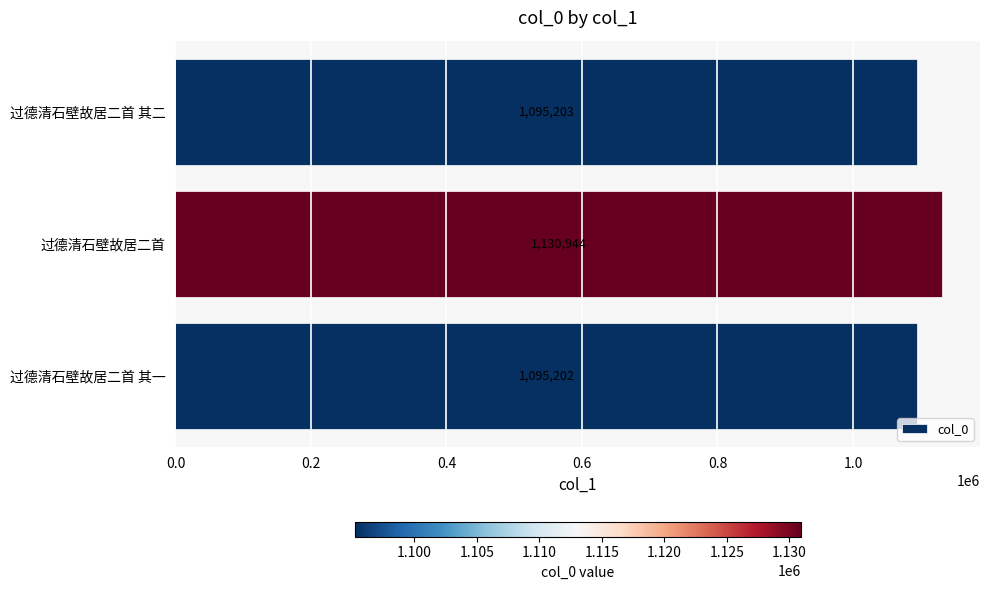

Count the number of categories in the chart.

3